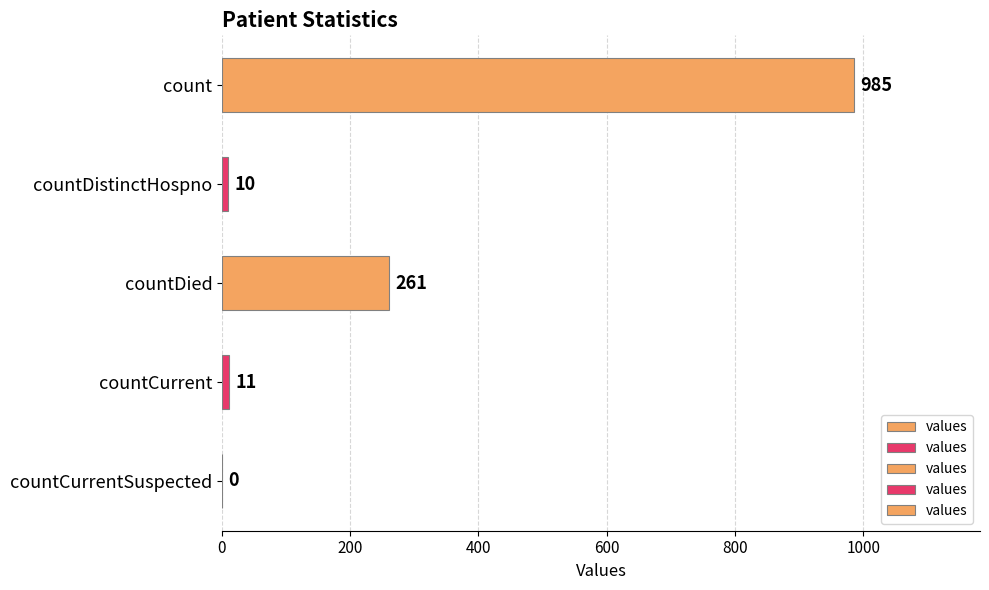

Reading bottom to top, extract all data points from this chart.

countCurrentSuspected=0	countCurrent=11	countDied=261	countDistinctHospno=10	count=985